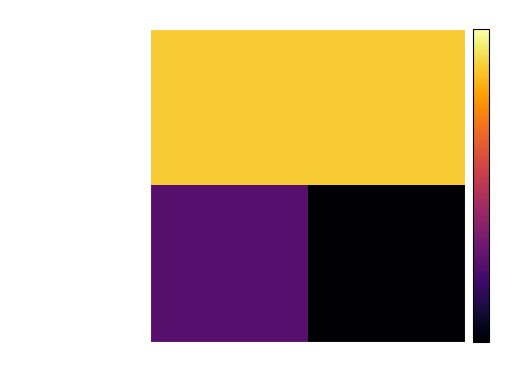

Between Complete and Empty, which is larger?

Complete